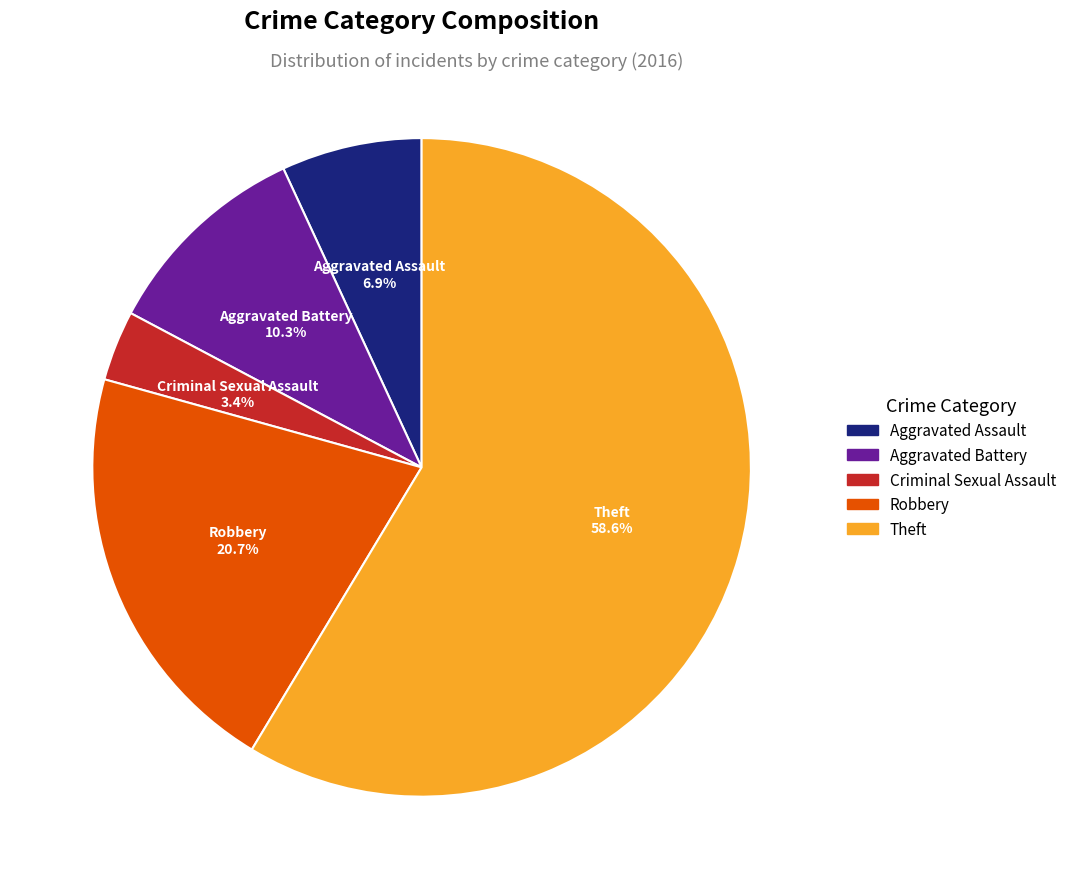

What is the ratio of the value at Theft to the value at Robbery?

2.8